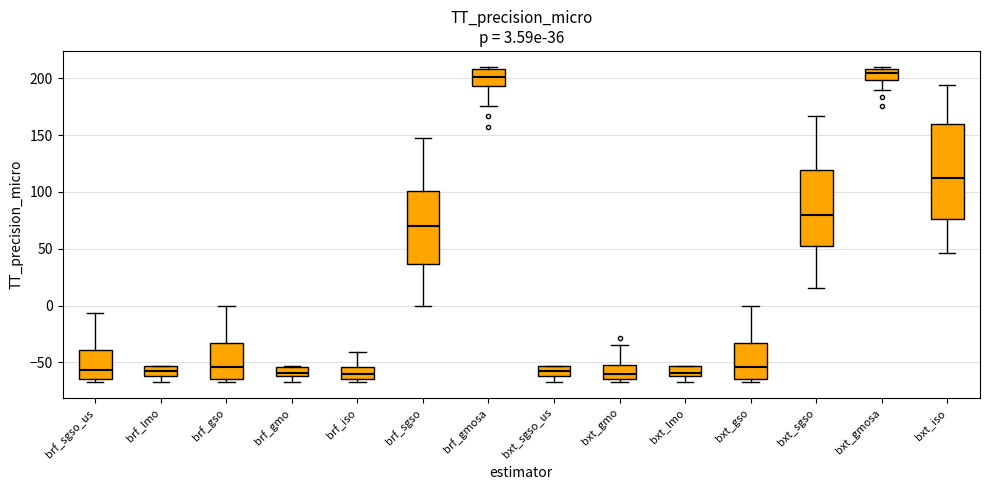

Comparing the boxes themselves (not the whiskers), which one is the tallest?

bxt_iso